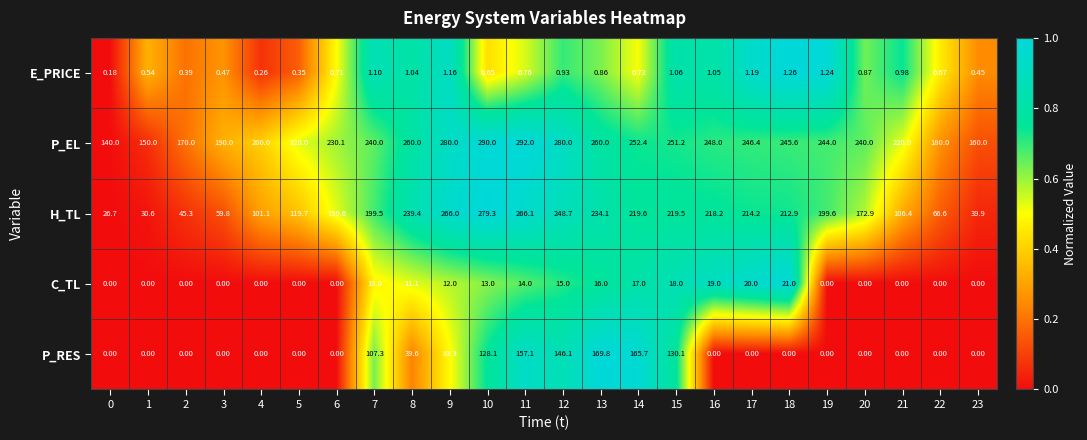

At 11, list the series in order from smallest to largest.

E_PRICE, C_TL, P_RES, H_TL, P_EL